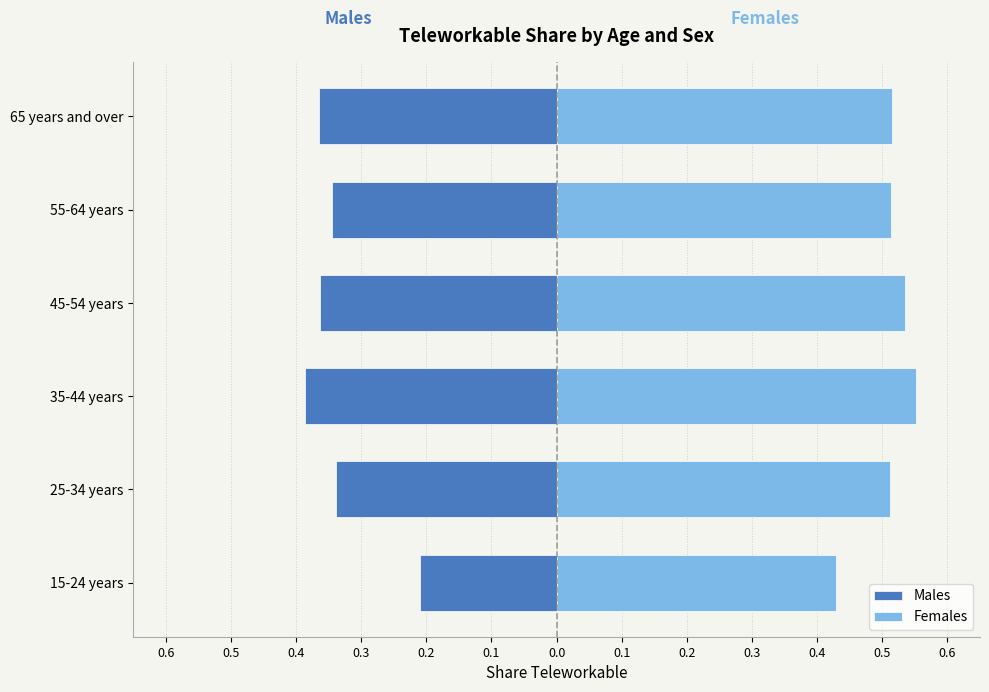

How many groups of bars are there?

6